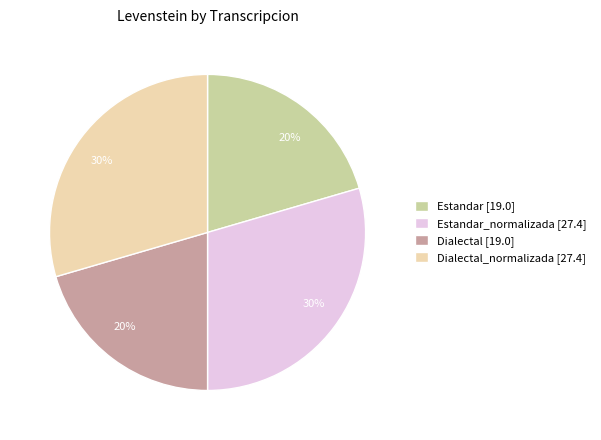

What is the ratio of the value at Estandar [19.0] to the value at Dialectal_normalizada [27.4]?

0.7